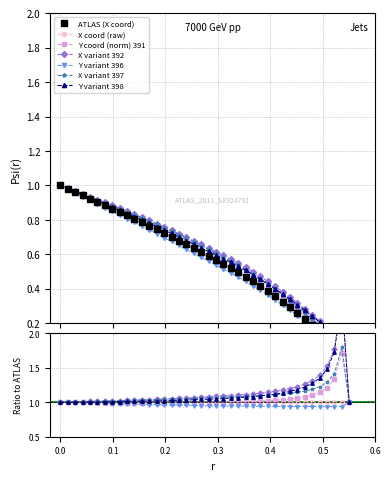

The value of X at 31 is 0.5. True or false?

False